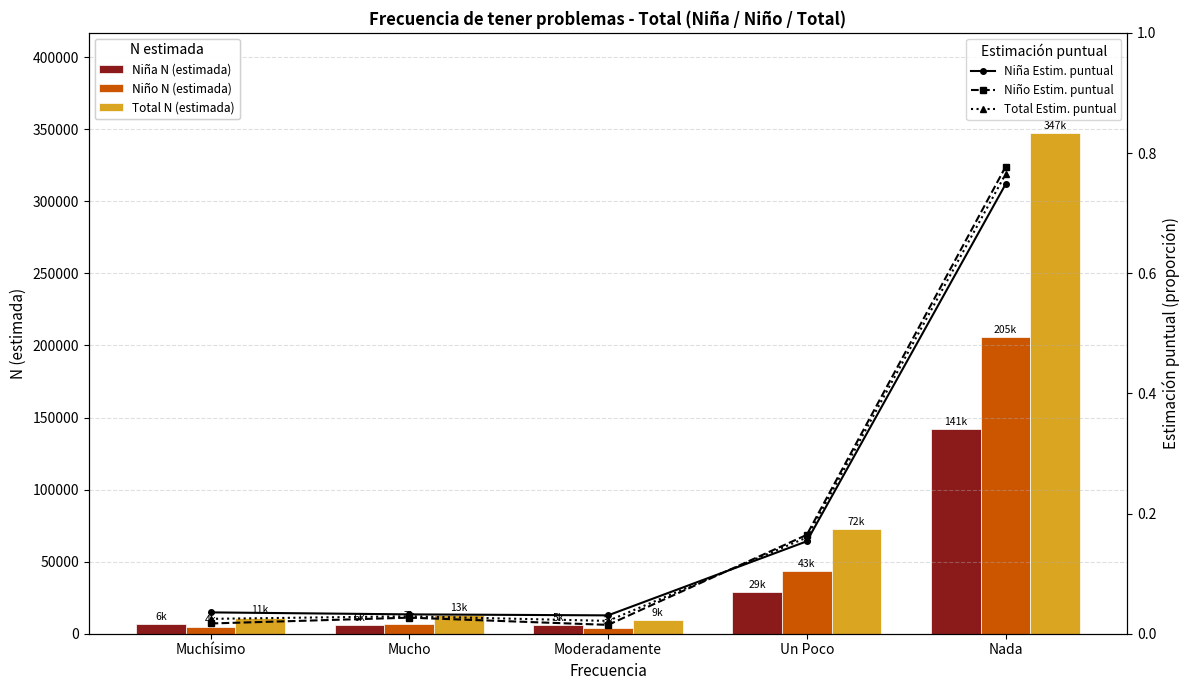

At which label is Niña Estim. puntual closest to 0?

Moderadamente